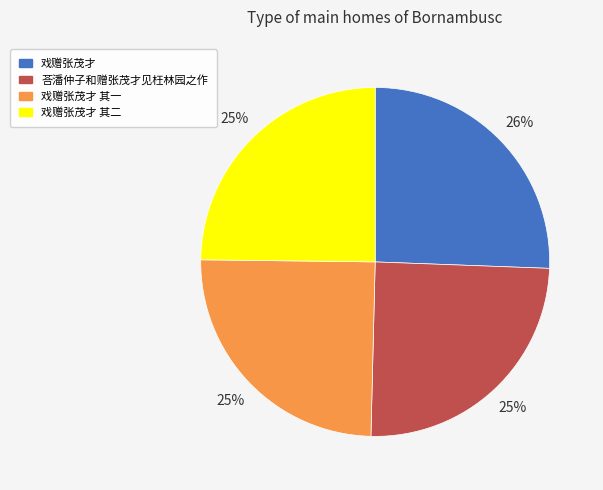

Is there a majority slice in this chart?

No